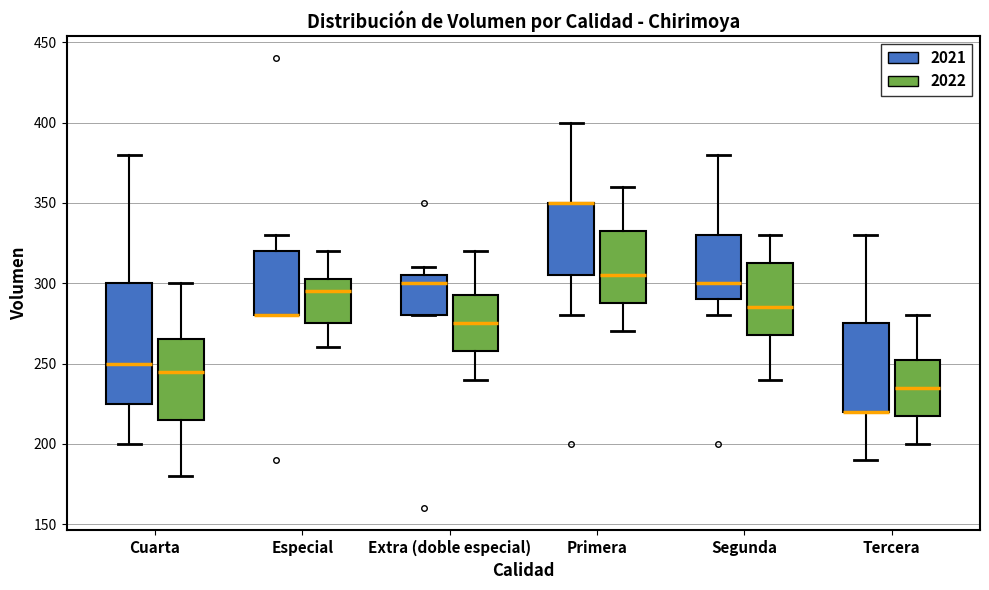

Reading left to right, read every box against the y-axis: the position of its median line, the range the box covers, and the ends of its whiskers. The values are not printed on the chart, so give them approximately, as read against the axis.

Cuarta (2021): median 250, box 225 to 300, whiskers 200 to 380
Cuarta (2022): median 245, box 215 to 265, whiskers 180 to 300
Especial (2021): median 280 (drawn on the box's lower edge), box 280 to 320, whiskers 280 to 330
Especial (2022): median 295, box 275 to 305, whiskers 260 to 320
Extra (doble especial) (2021): median 300, box 280 to 305, whiskers 280 to 310
Extra (doble especial) (2022): median 275, box 260 to 295, whiskers 240 to 320
Primera (2021): median 350 (drawn on the box's upper edge), box 305 to 350, whiskers 280 to 400
Primera (2022): median 305, box 290 to 335, whiskers 270 to 360
Segunda (2021): median 300, box 290 to 330, whiskers 280 to 380
Segunda (2022): median 285, box 270 to 315, whiskers 240 to 330
Tercera (2021): median 220 (drawn on the box's lower edge), box 220 to 275, whiskers 190 to 330
Tercera (2022): median 235, box 220 to 255, whiskers 200 to 280